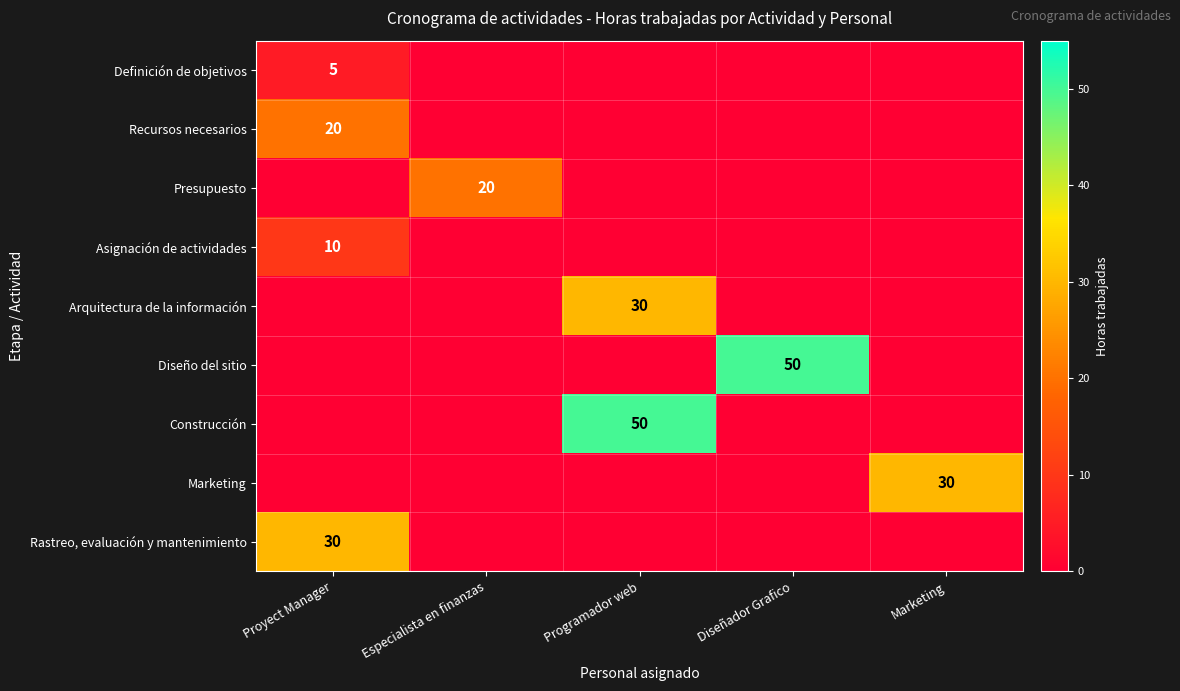

Which category has the lowest value in the Diseño del sitio series?

Proyect Manager